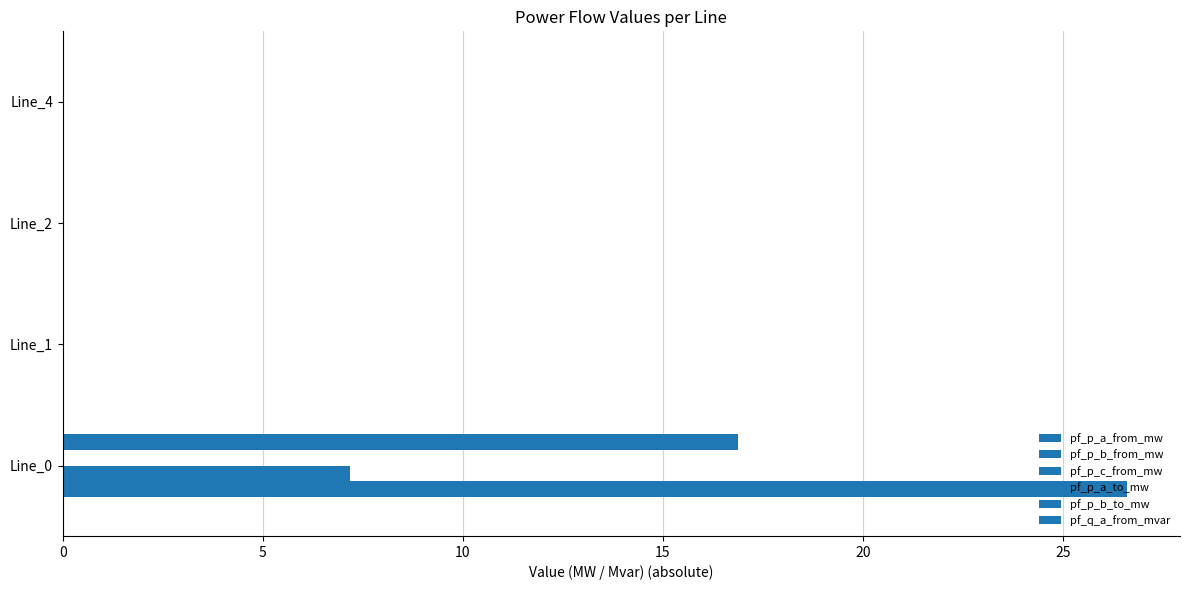

Count the number of categories in the chart.

4